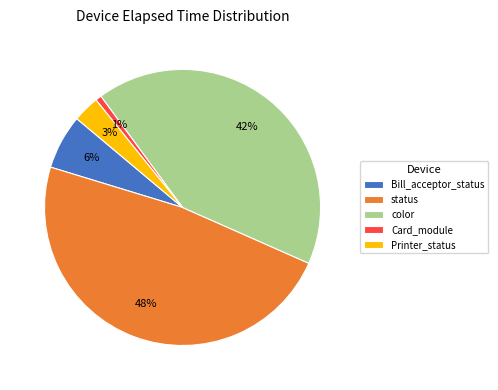

Which slice is the smallest?

Card_module